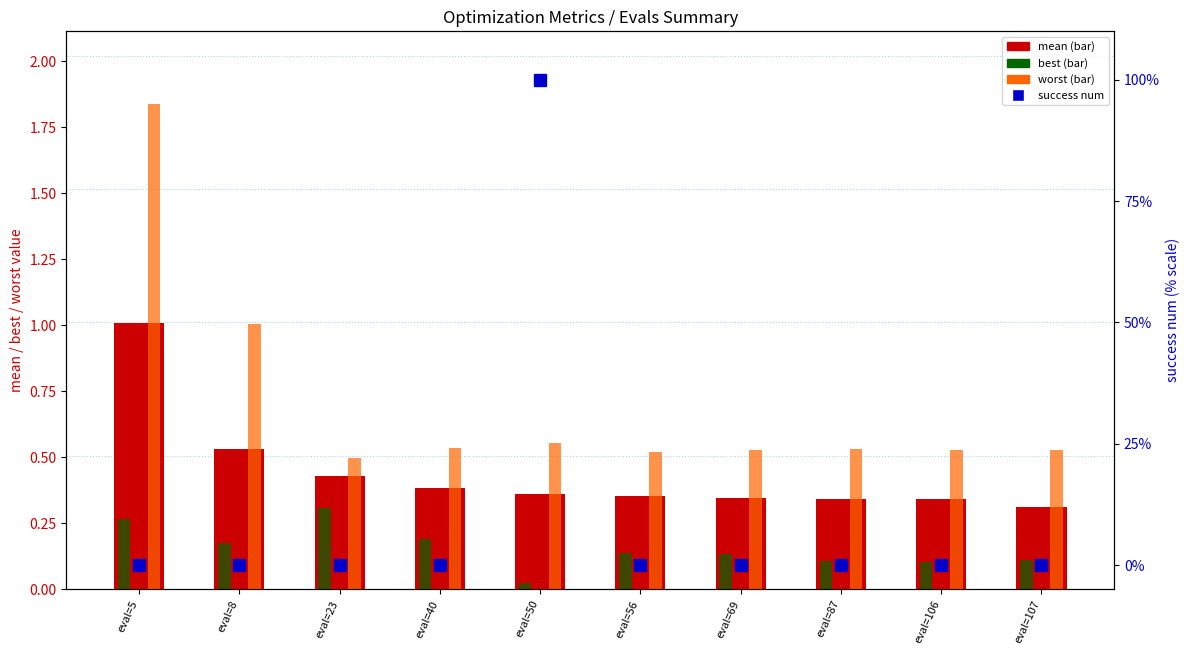

Reading left to right, transcribe all the data shown in this chart.

mean: eval=5=1.0	eval=8=0.5	eval=23=0.4	eval=40=0.4	eval=50=0.4	eval=56=0.4	eval=69=0.3	eval=87=0.3	eval=106=0.3	eval=107=0.3
best: eval=5=0.3	eval=8=0.2	eval=23=0.3	eval=40=0.2	eval=50=0.0	eval=56=0.1	eval=69=0.1	eval=87=0.1	eval=106=0.1	eval=107=0.1
worst: eval=5=1.8	eval=8=1.0	eval=23=0.5	eval=40=0.5	eval=50=0.6	eval=56=0.5	eval=69=0.5	eval=87=0.5	eval=106=0.5	eval=107=0.5
success num: eval=5=0.0	eval=8=0.0	eval=23=0.0	eval=40=0.0	eval=50=100.0	eval=56=0.0	eval=69=0.0	eval=87=0.0	eval=106=0.0	eval=107=0.0